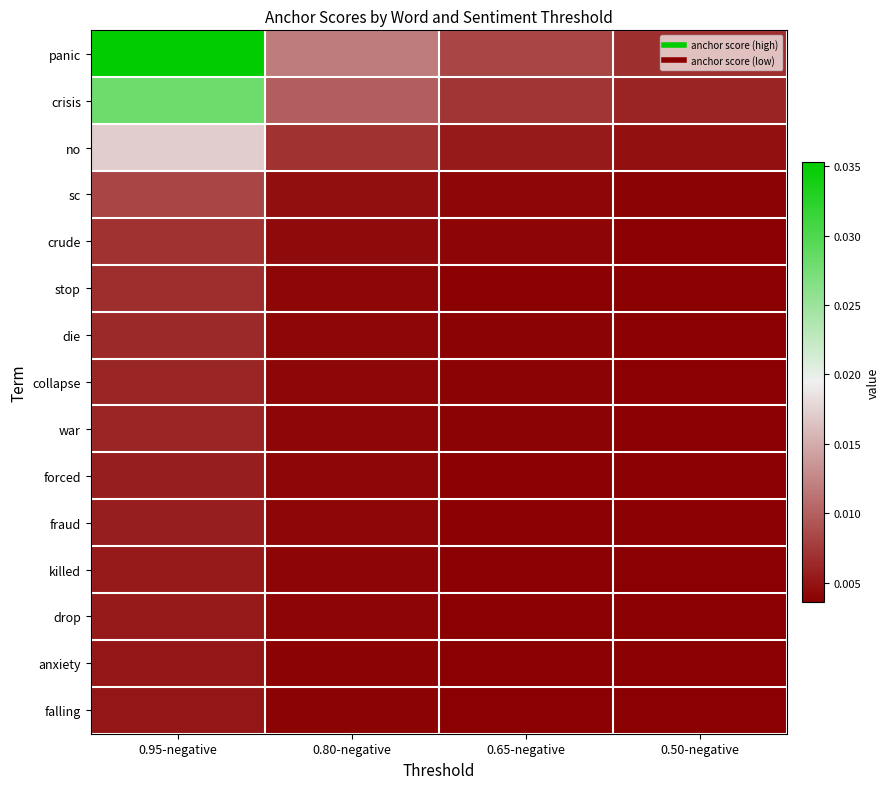

Which label corresponds to the largest value in the chart?

0.95-negative